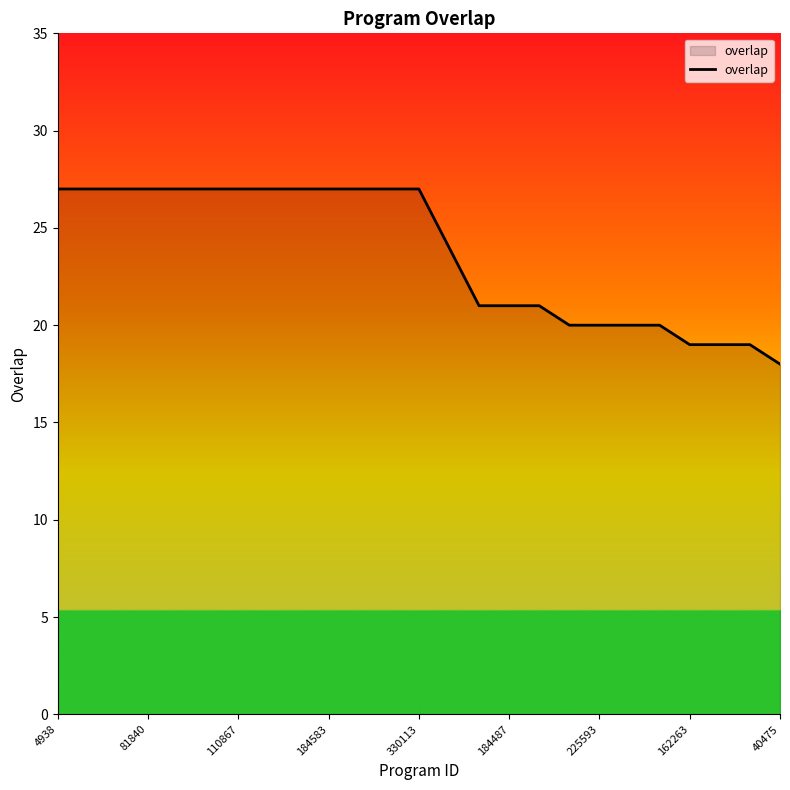

What is the smallest value displayed?

18